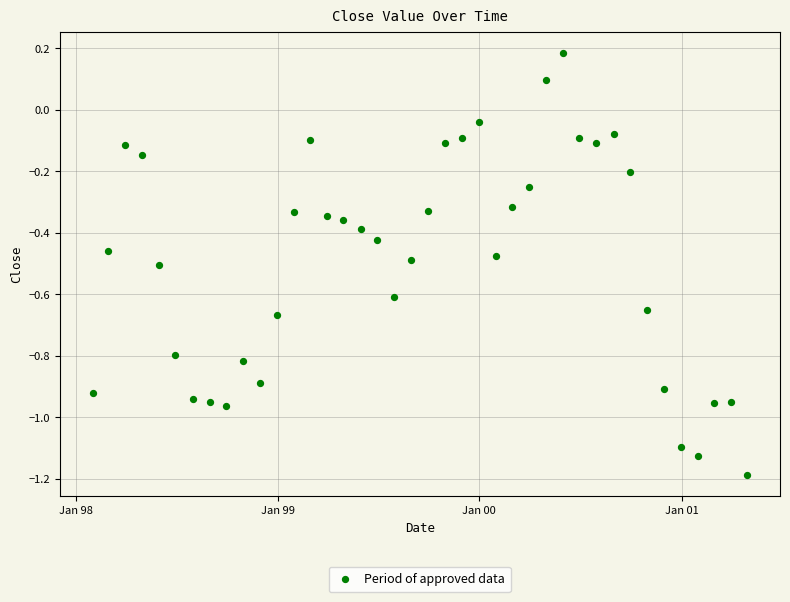

What is the range of X values (max minus min)?

1185.0